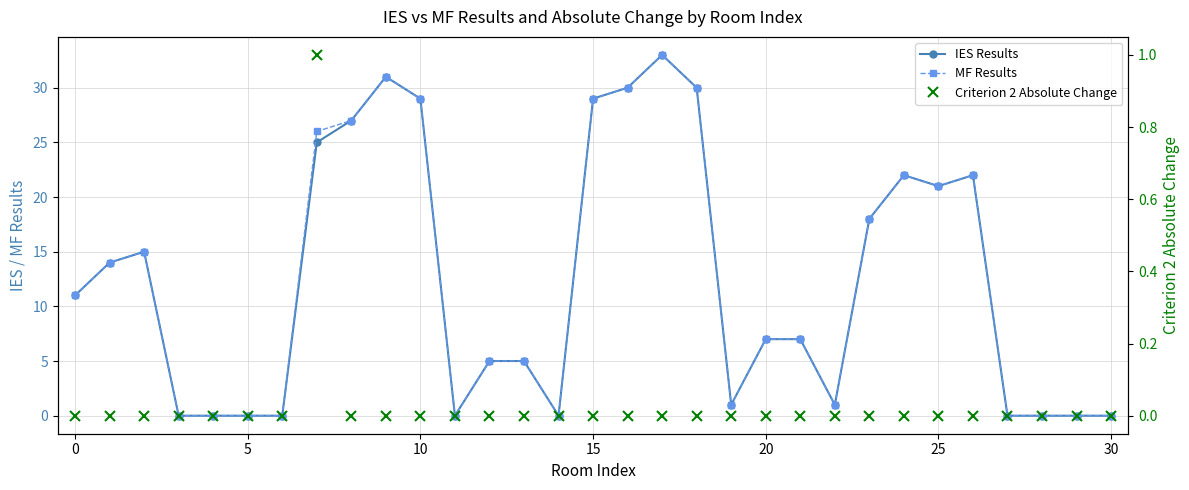

At which category is the sum across all series the highest?

17